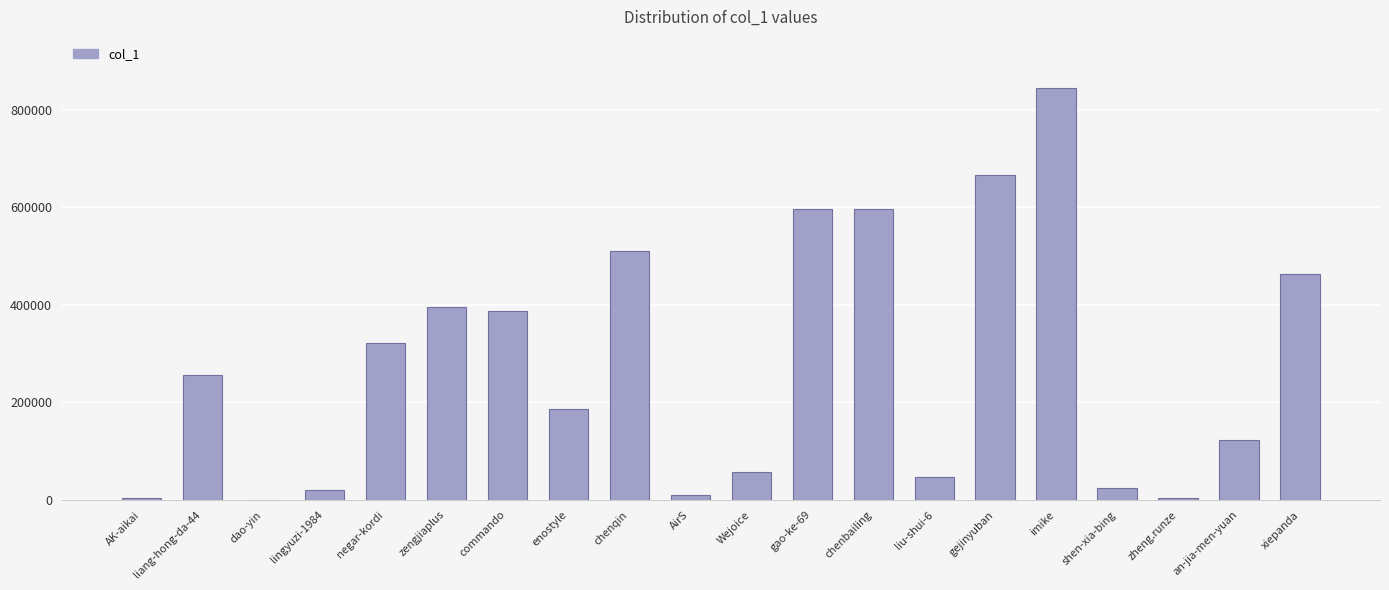

True or false: the data shows 820375 at chenqin.

False